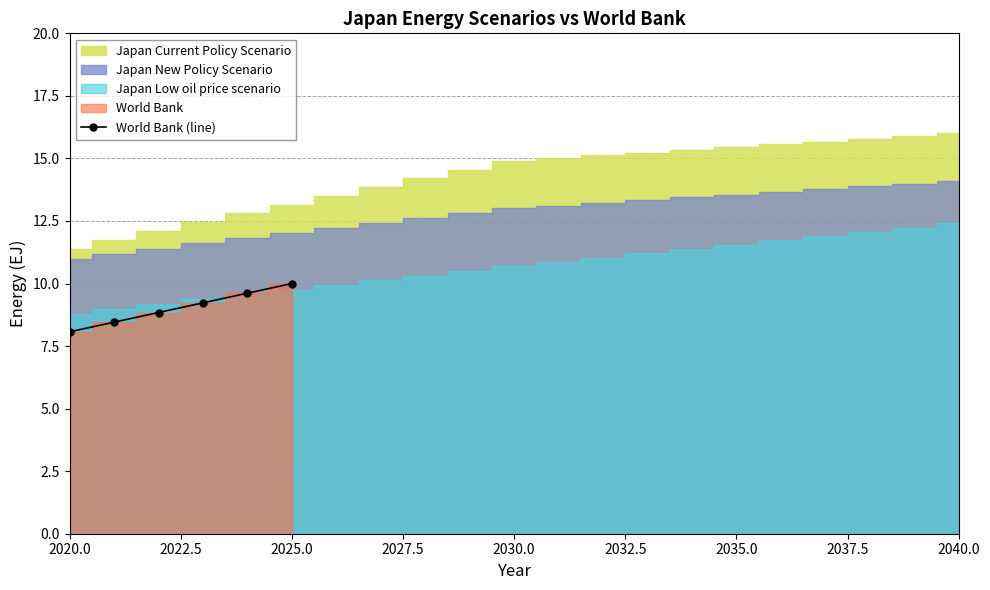

How many lines are shown in the chart?

1